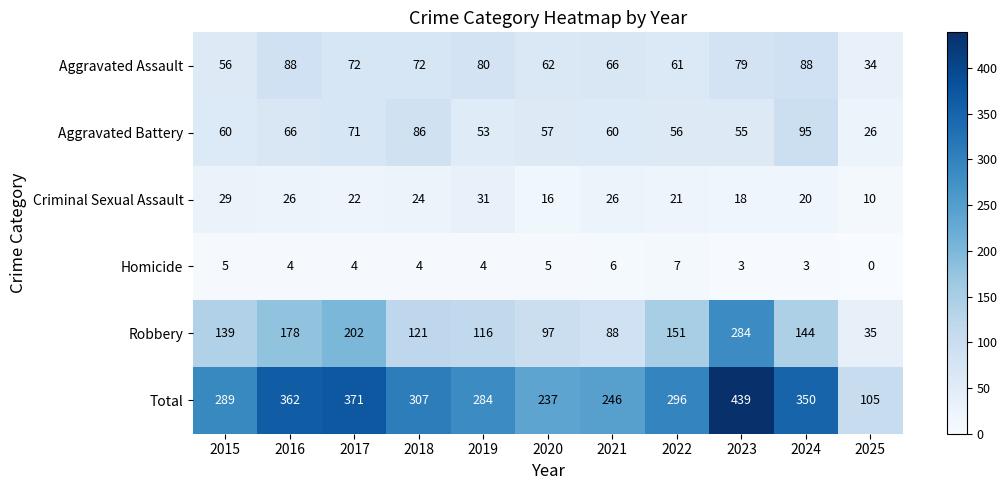

Which series has the largest total across all categories?

Total